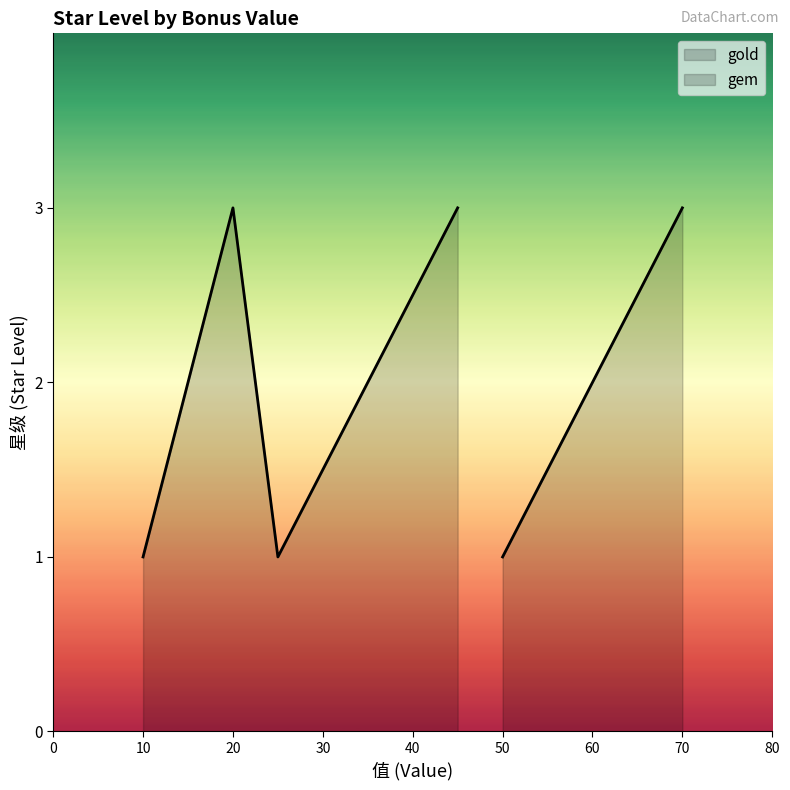

Is it true that the value at 70 is 3?

True